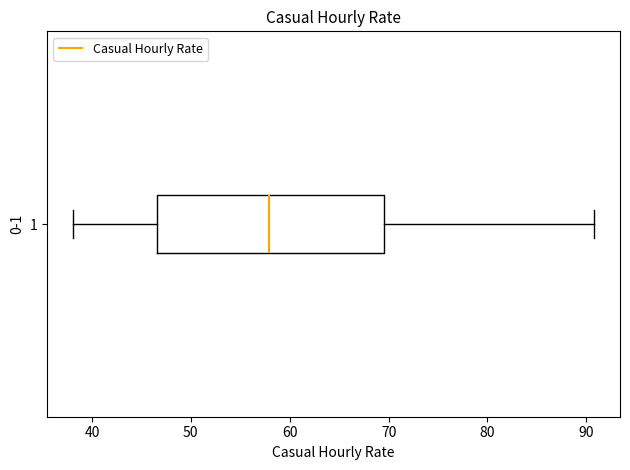

Where does the median line of the box at y = 1 sit on the x-axis? The values are not printed on the chart, so give them approximately, as read against the axis.

58